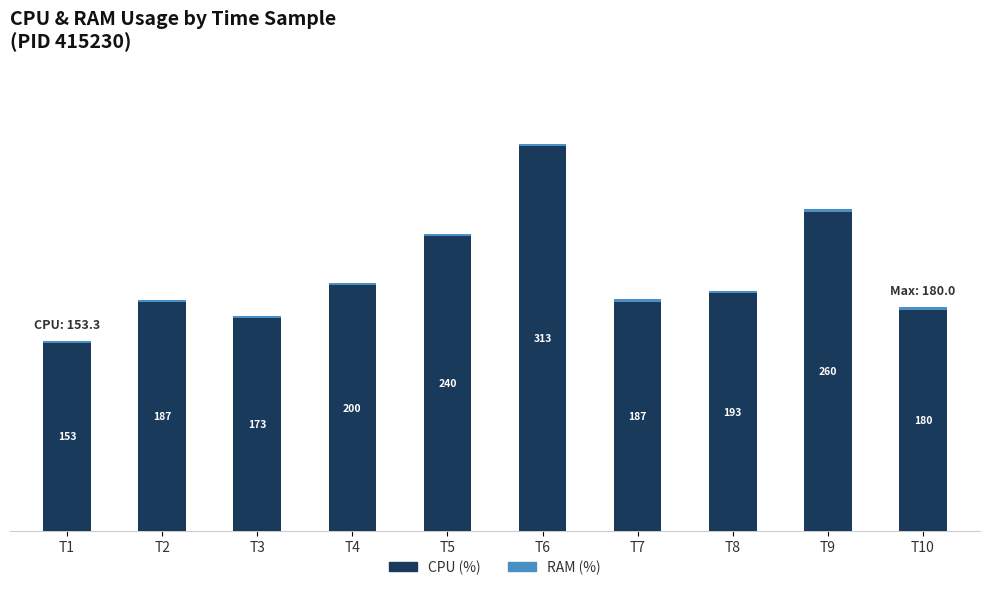

At which category is the sum across all series the highest?

T6